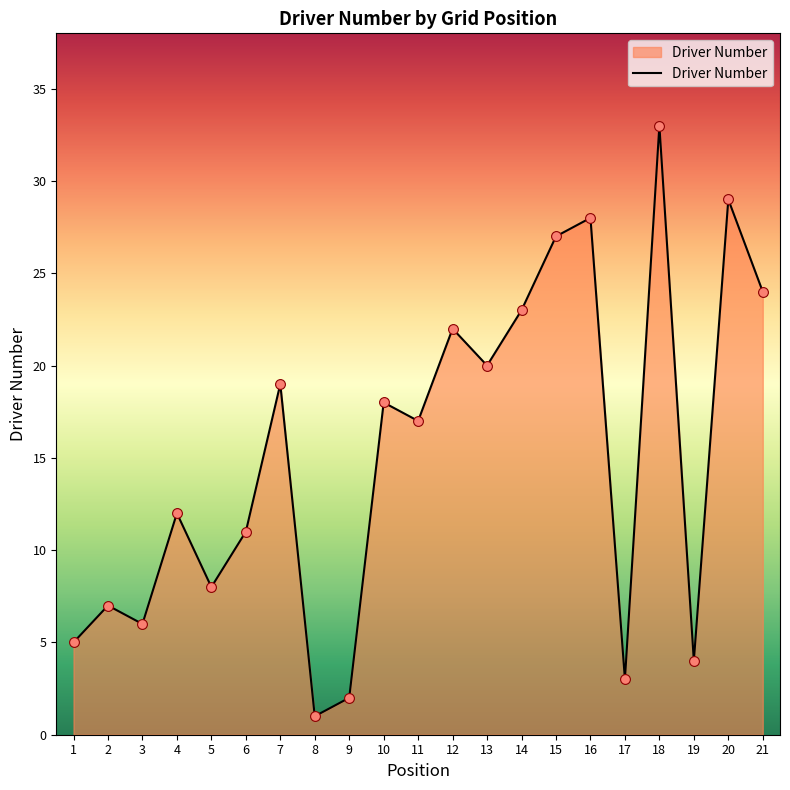

What is the change in value from 3 to 18?

+27